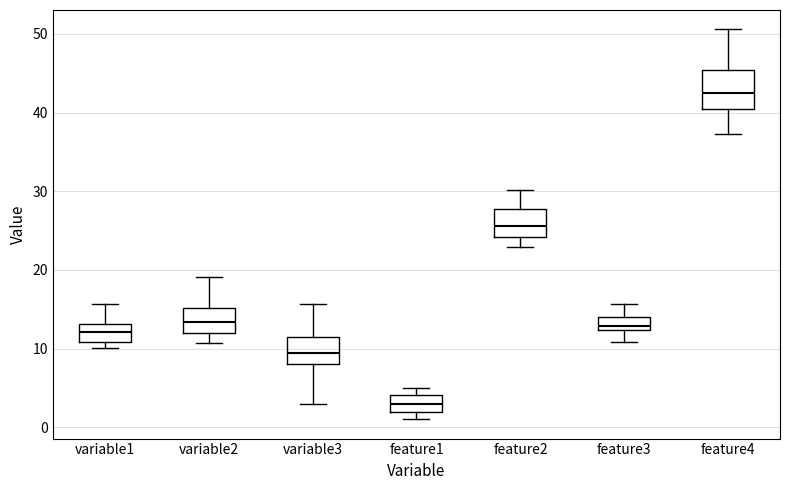

Where is the upper edge of the box for feature3 on the y-axis? The values are not printed on the chart, so give them approximately, as read against the axis.

14